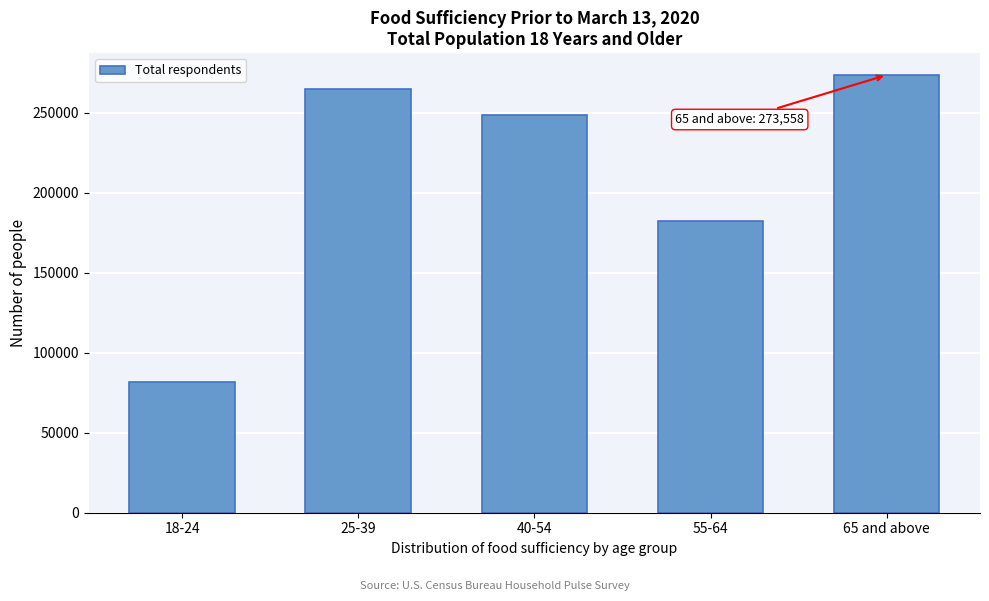

Reading left to right, what are all the values shown in this chart?

18-24=81617	25-39=264620	40-54=248512	55-64=182112	65 and above=273558